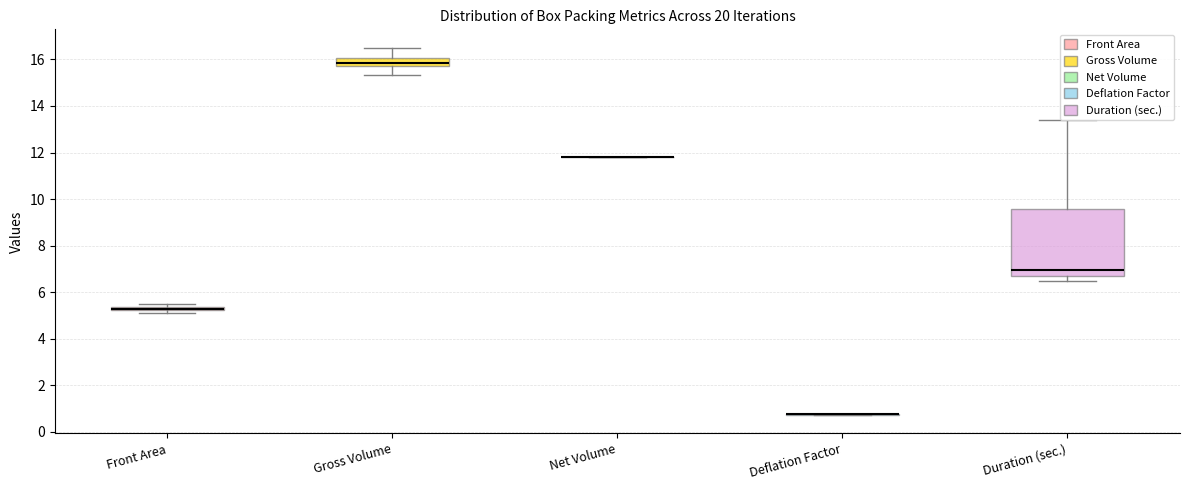

Which box is the tallest, from its lower edge to its upper edge?

Duration (sec.)